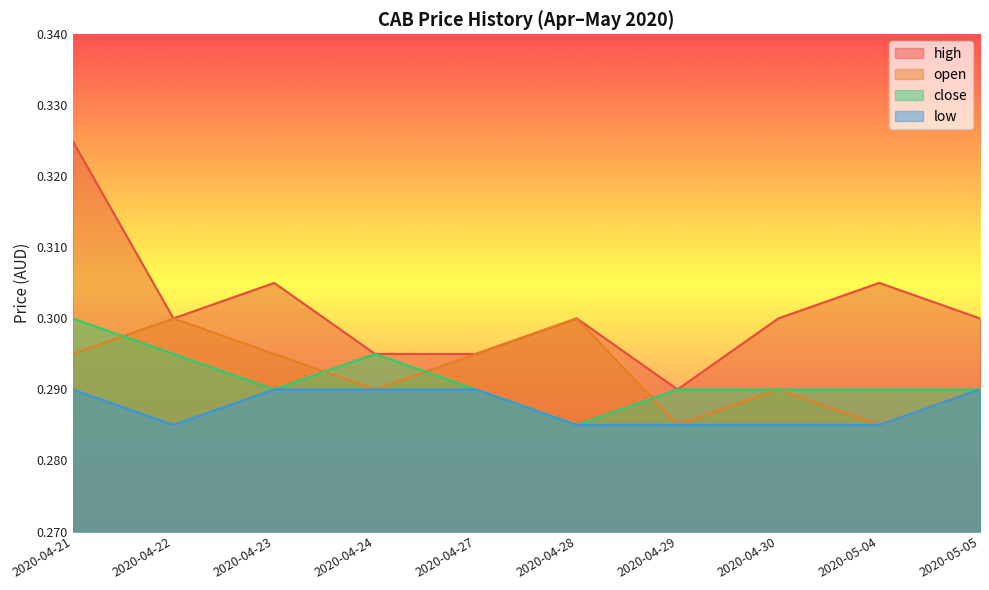

True or false: low and open intersect in this chart.

False